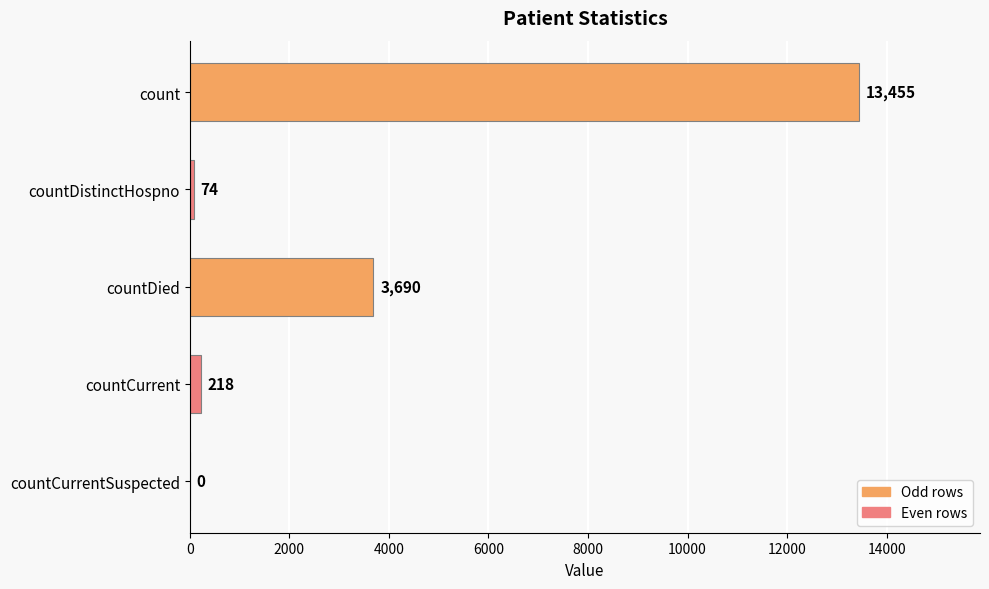

True or false: the data shows 74 at countDistinctHospno.

True